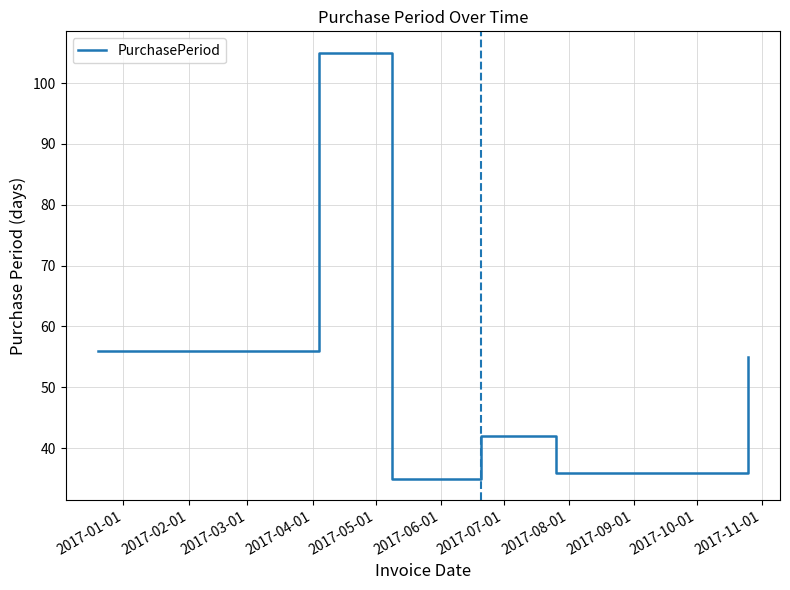

What is the average value?

52